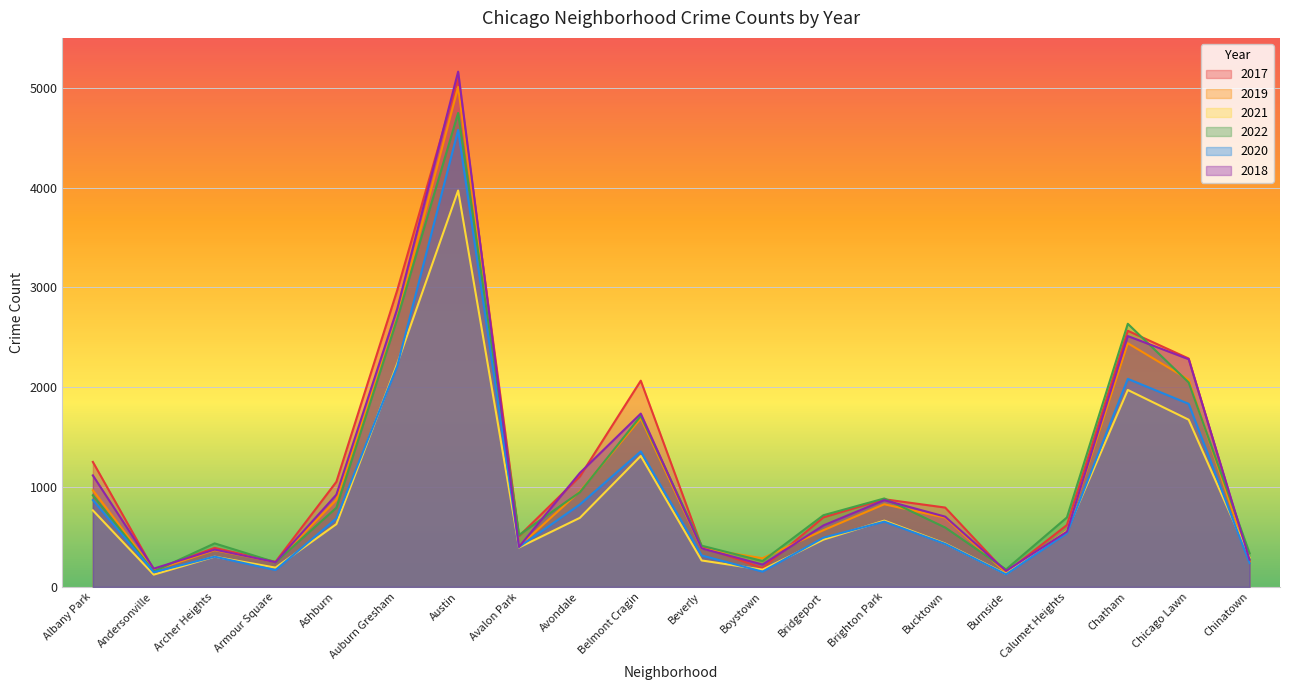

What is the spread (max minus min) of values at Calumet Heights?

158